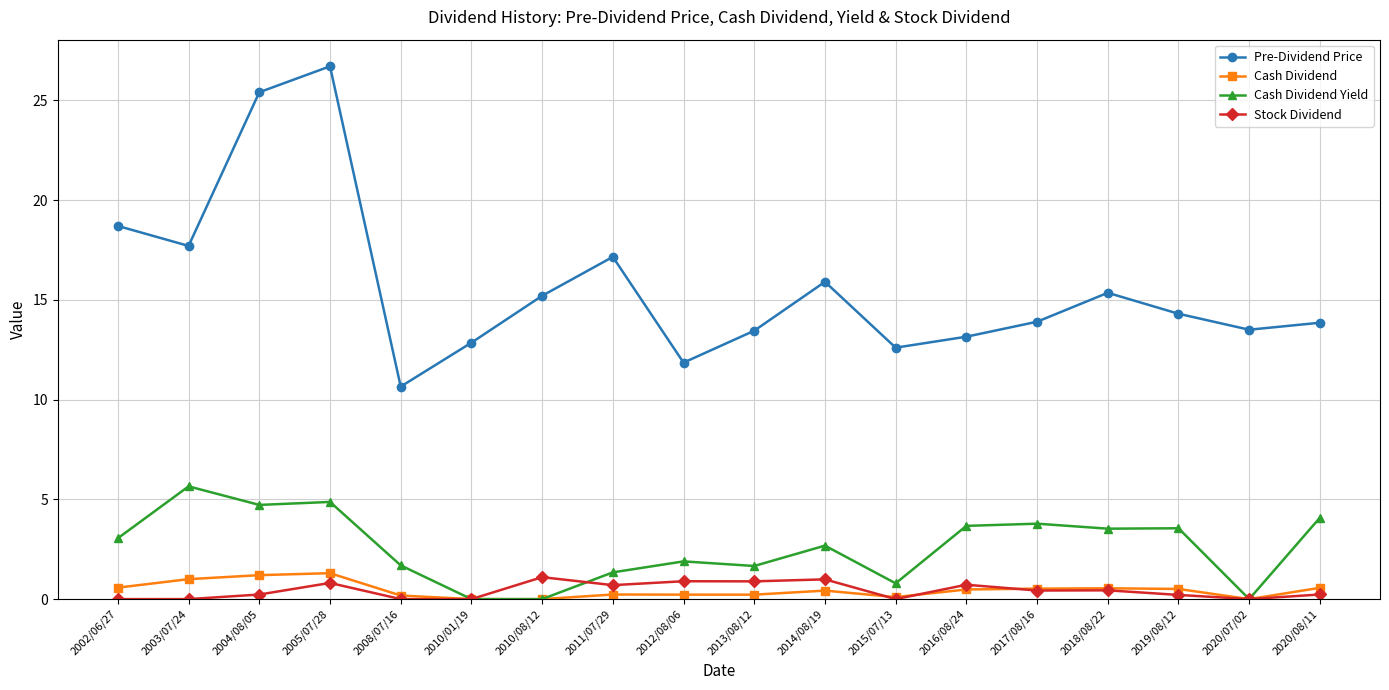

Where is Pre-Dividend Price nearest to the value 18?

2003/07/24